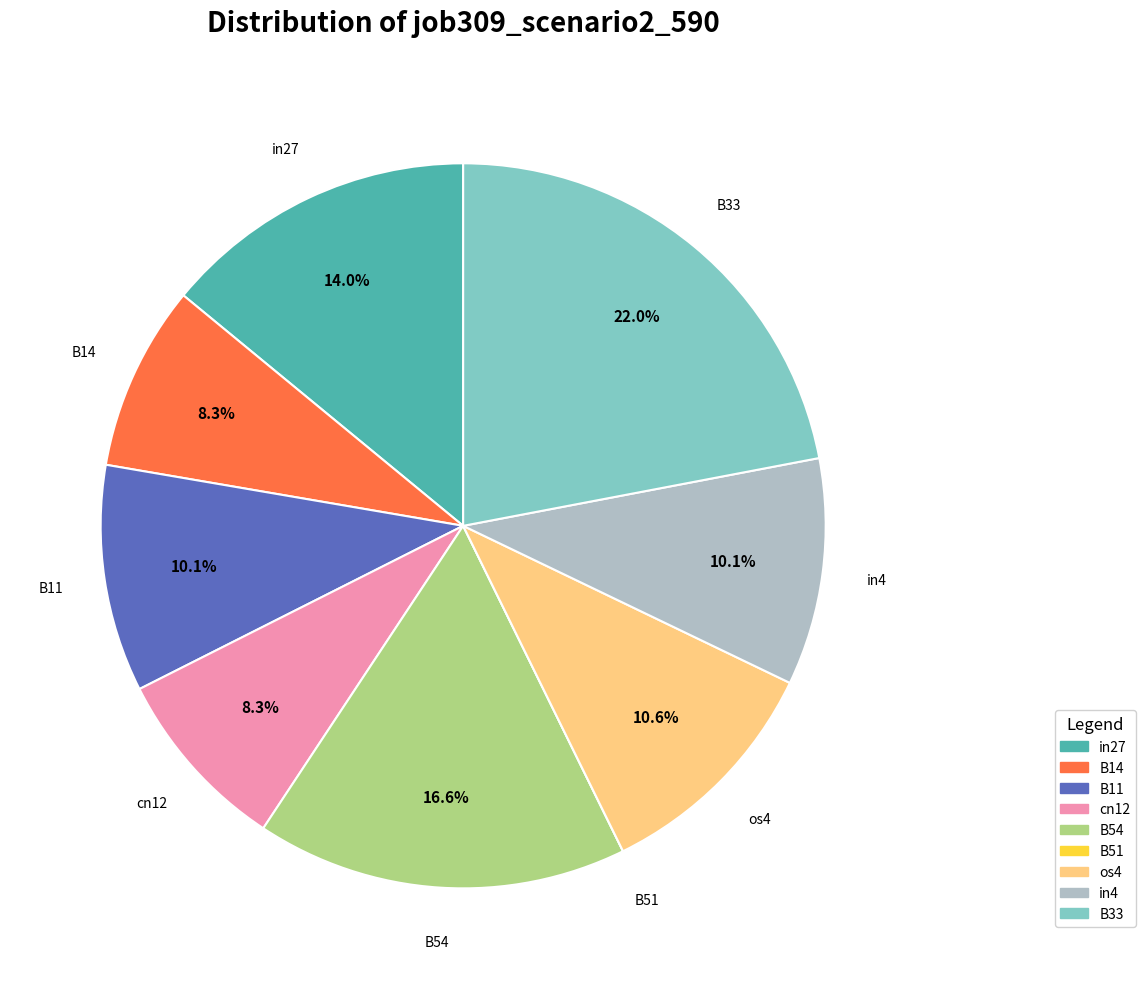

To the nearest percent, what percentage of the pie is in4?

10%